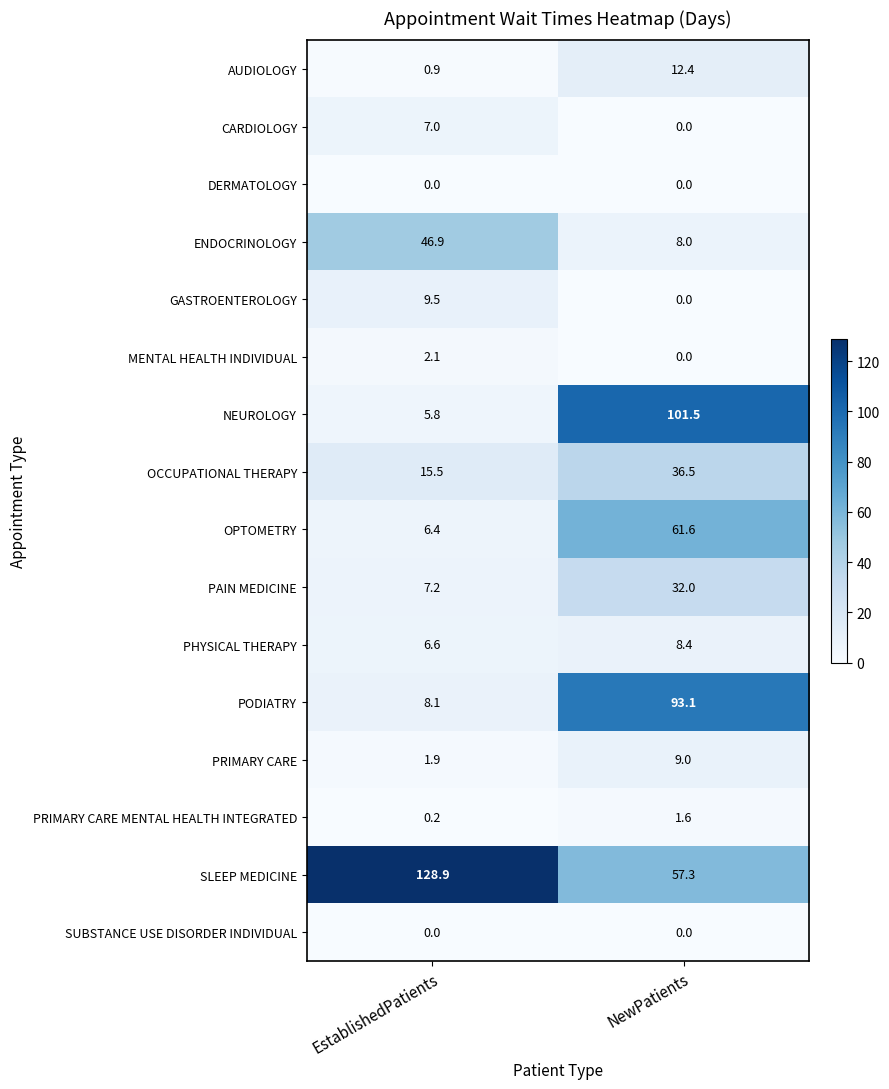

What value does the CARDIOLOGY series have at EstablishedPatients?

7.0